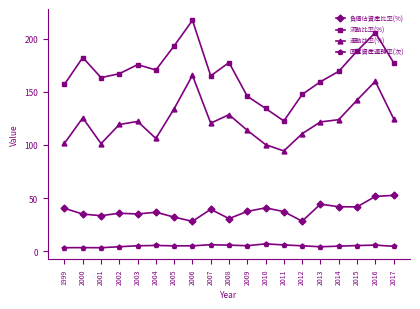

How many series are shown in this chart?

4